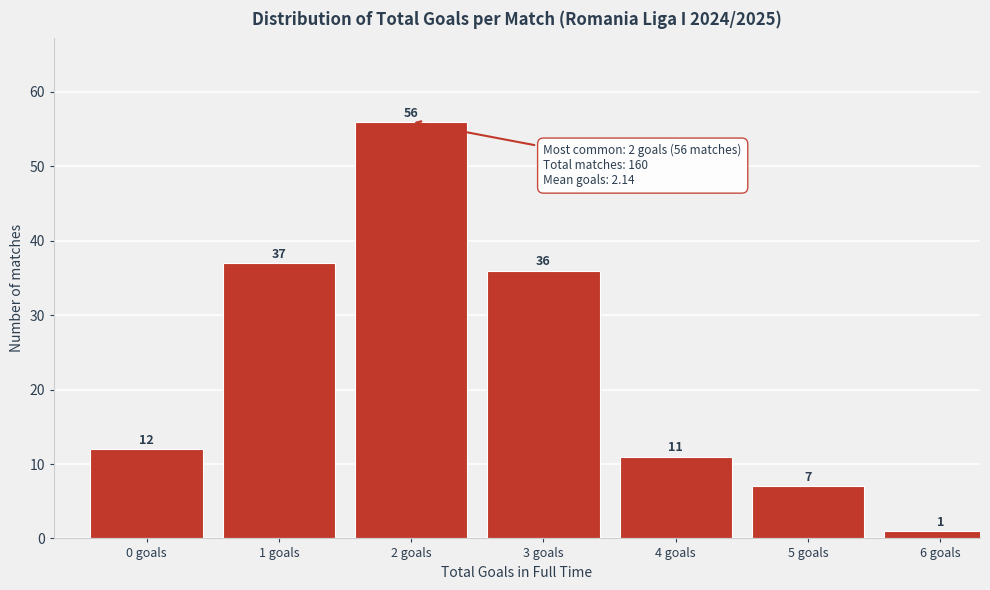

Reading left to right, what are all the values shown in this chart?

0 goals=12	1 goals=37	2 goals=56	3 goals=36	4 goals=11	5 goals=7	6 goals=1